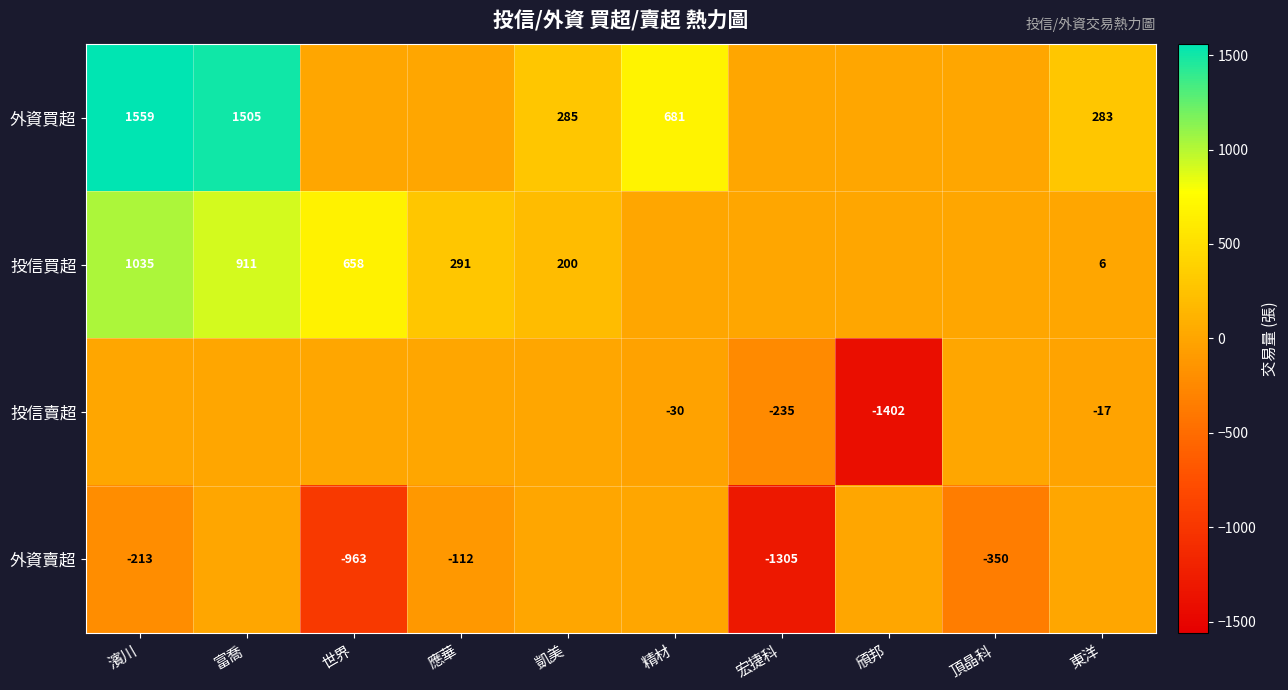

True or false: 投信買超 has a value of 1487 at 富喬.

False